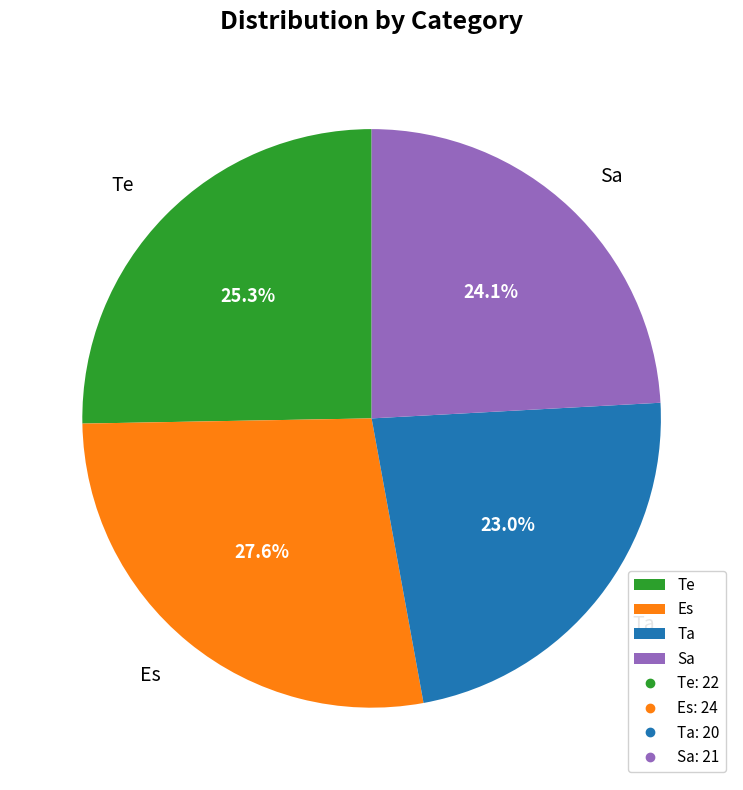

Is it true that Es is 37% of the pie?

False